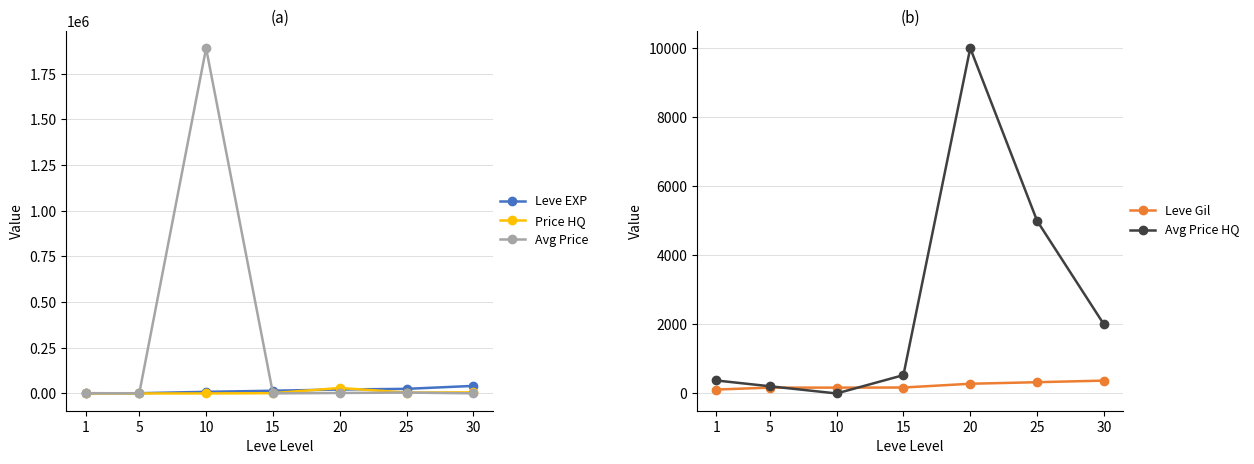

What is the average value of the Price HQ series?

6138.3